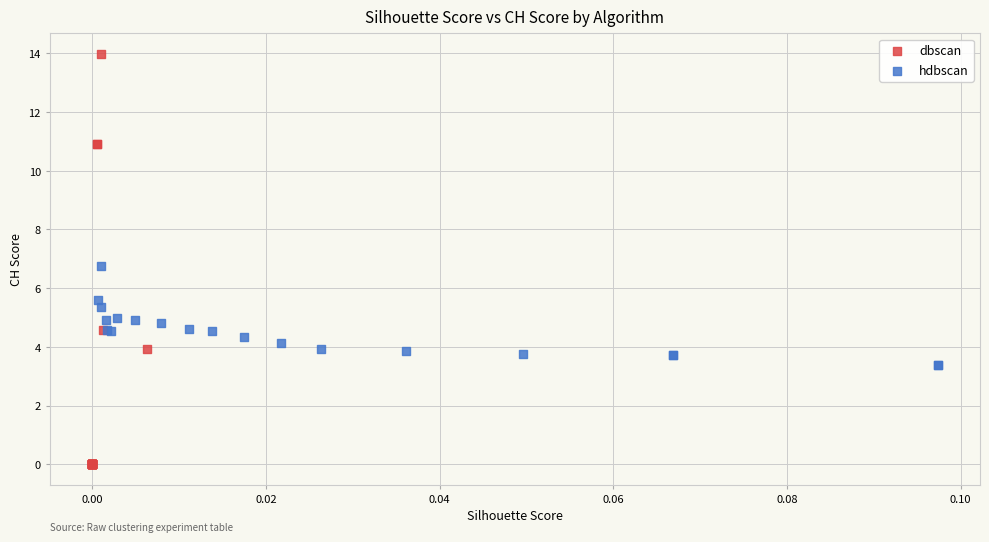

Which series has the widest spread of Y values?

dbscan